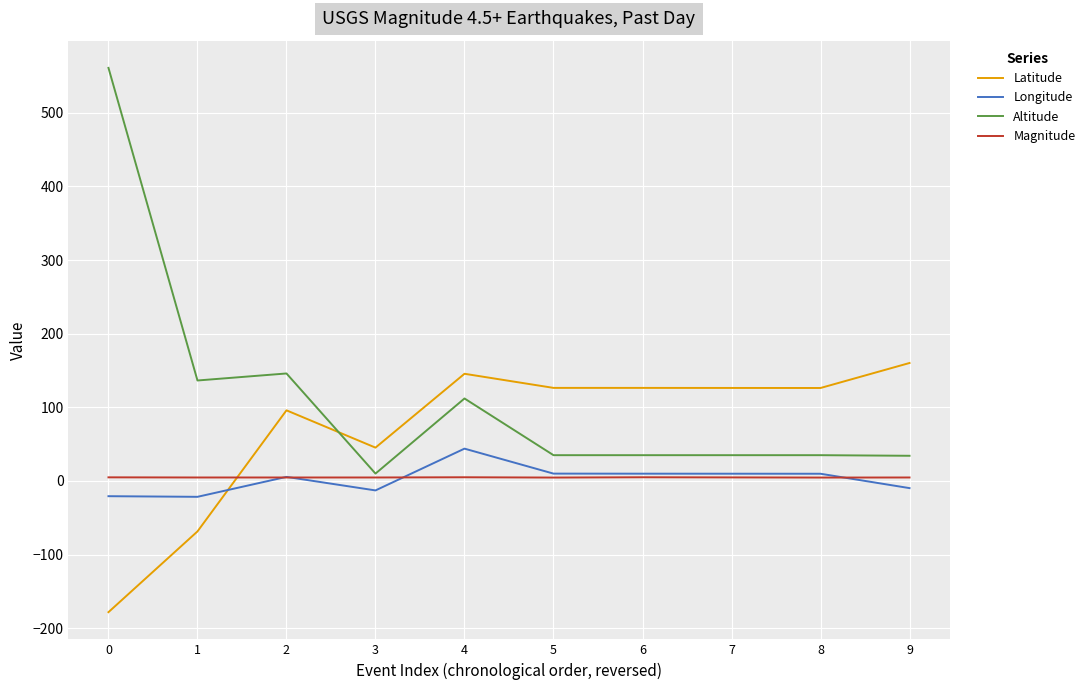

True or false: Latitude and Longitude intersect in this chart.

True